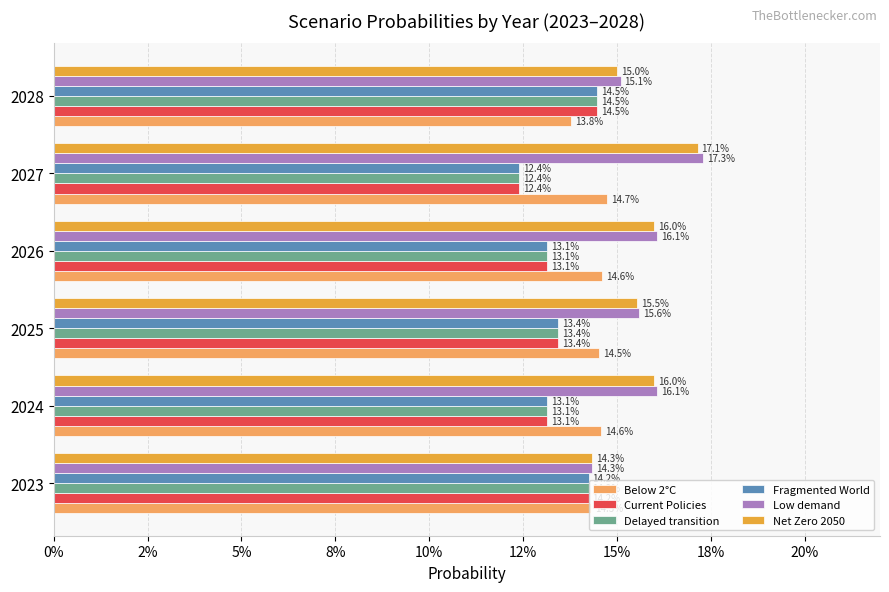

What are all the series names shown in the legend?

Below 2°C, Current Policies, Delayed transition, Fragmented World, Low demand, Net Zero 2050